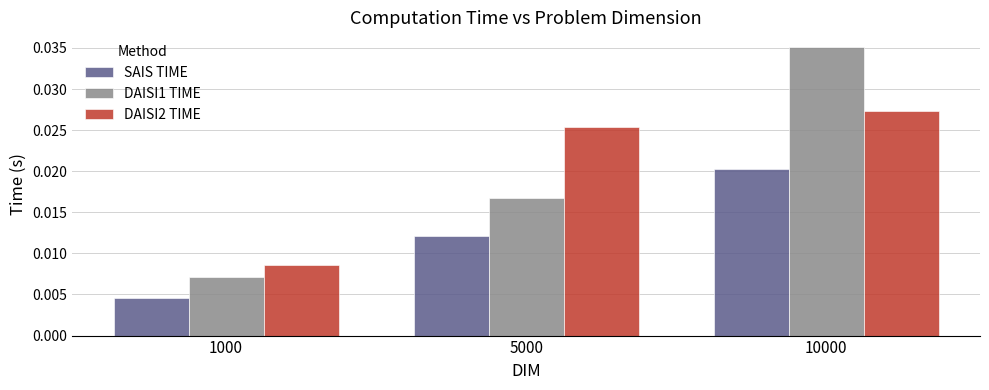

Between 1000 and 10000, which series saw the biggest shift?

DAISI1 TIME